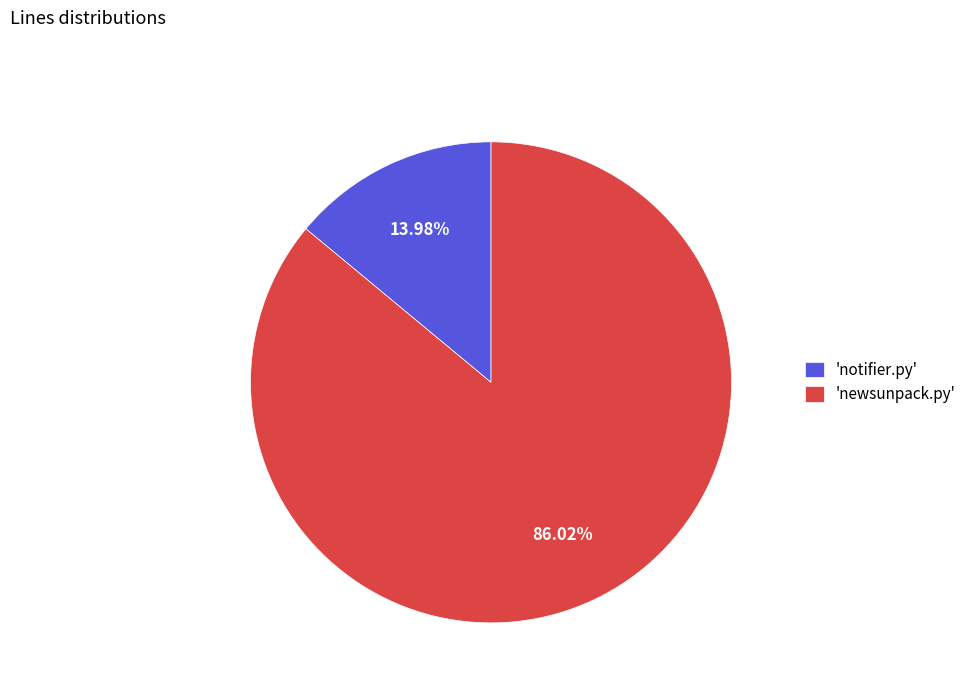

Count the number of slices in the pie.

2